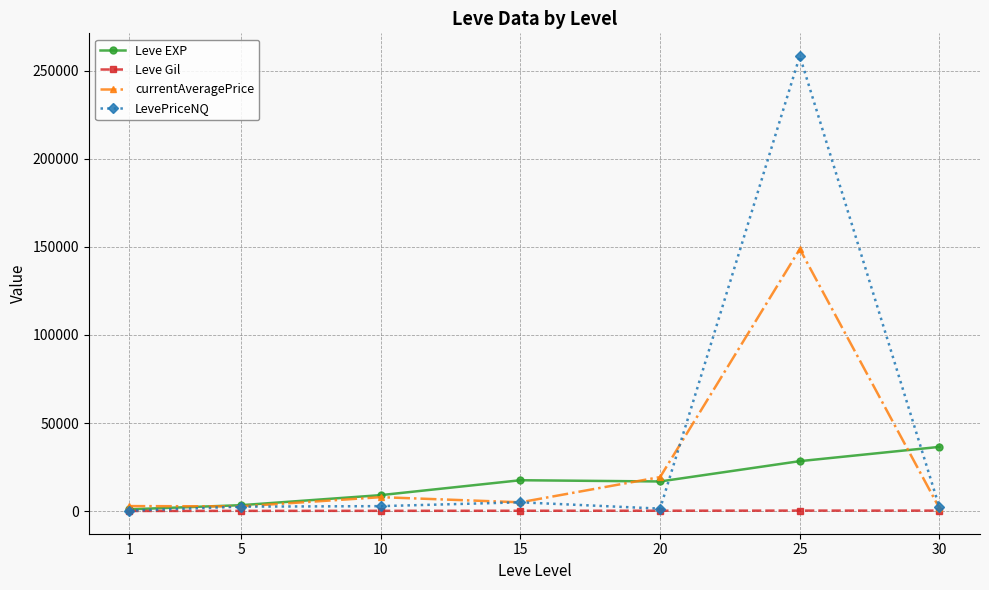

How many lines are shown in the chart?

4